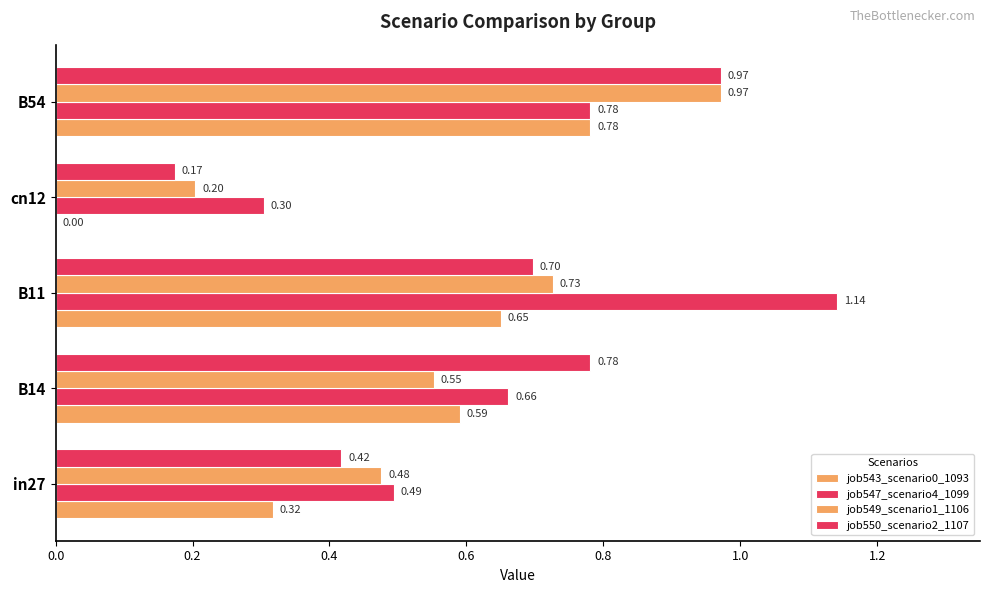

Count the number of categories in the chart.

5